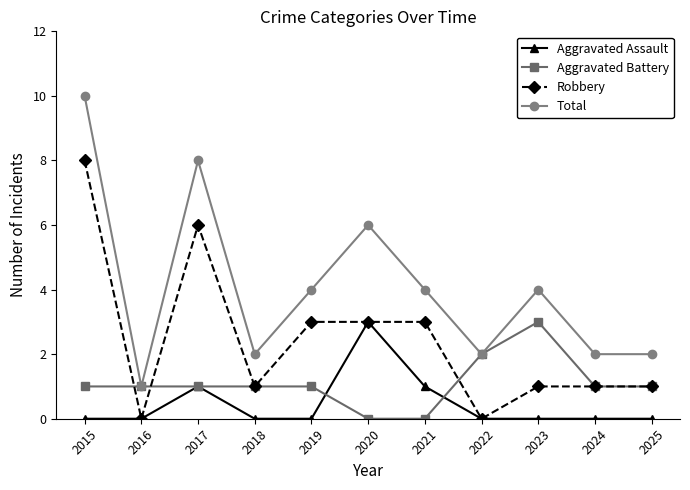

Which series has the widest spread of values?

Total